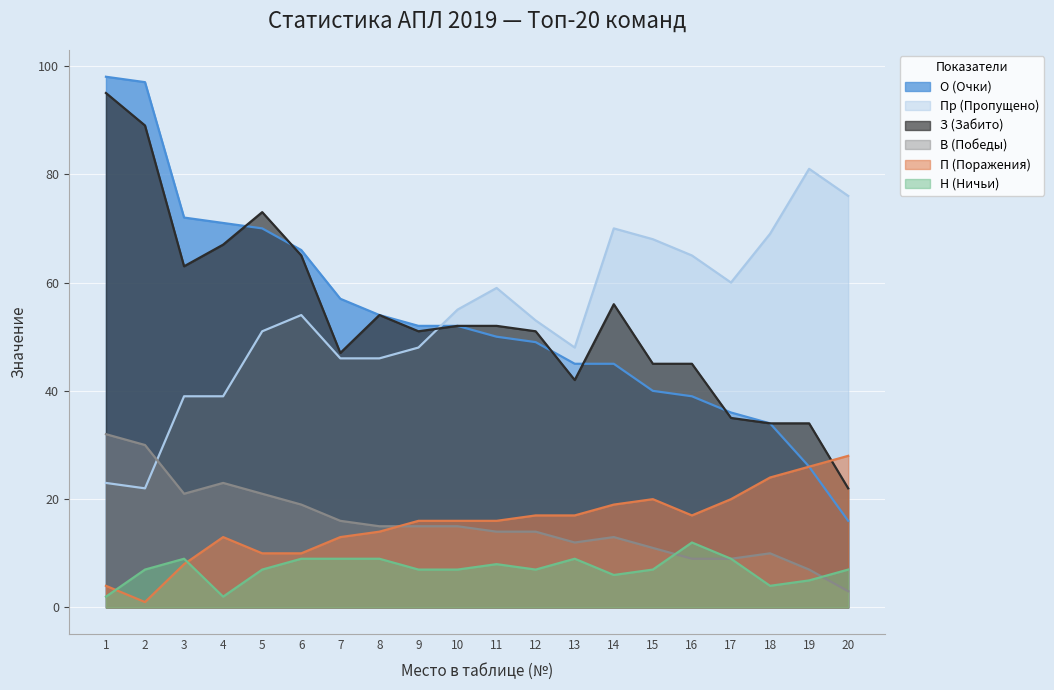

The value of Н (Ничьи) at 18 is 4. True or false?

True